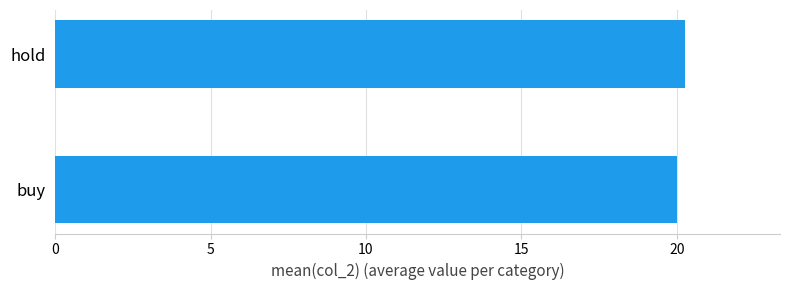

What is the average value?

20.1